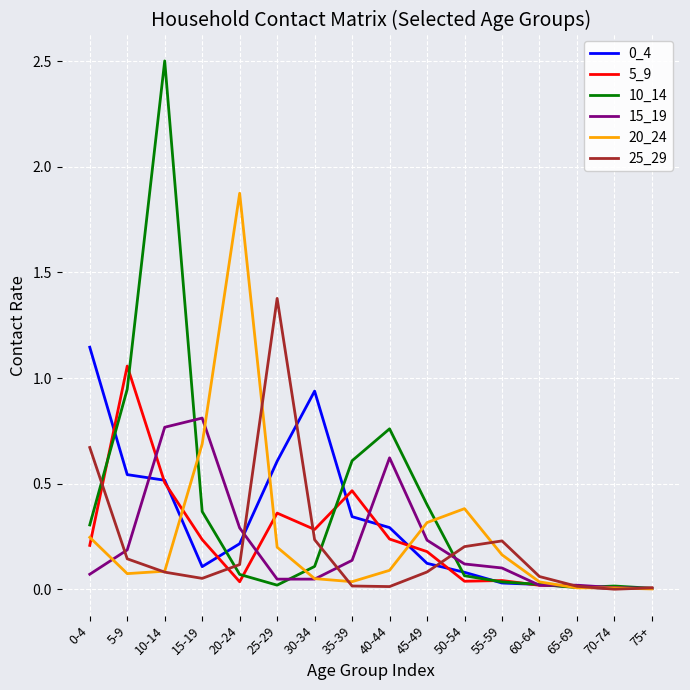

Is it true that 20_24 equals 0.4 at 50-54?

True